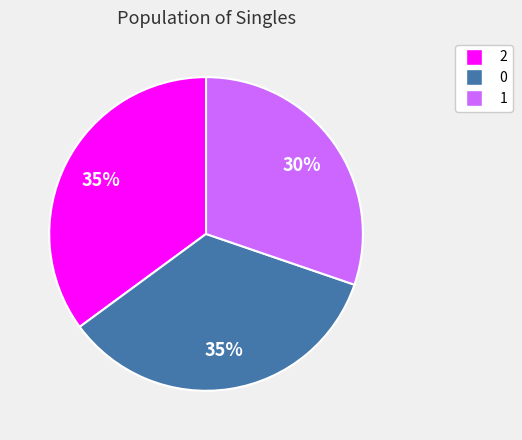

Approximately how many times larger is the value at 2 compared to 1?

1.2